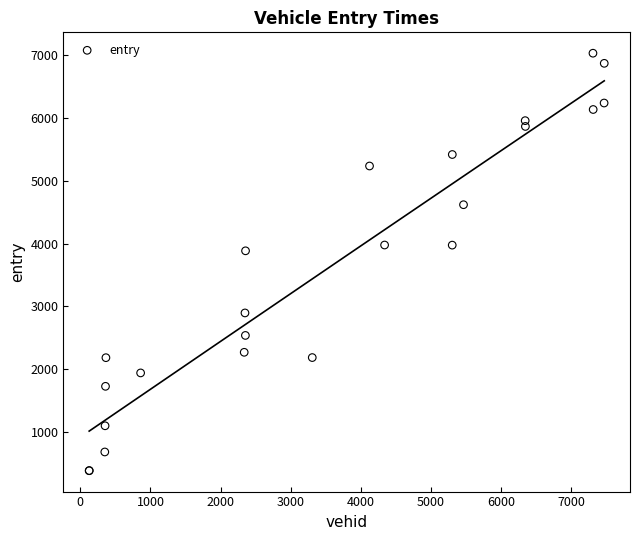

What Y value in the scatter plot is closest to 3707?

3884.7